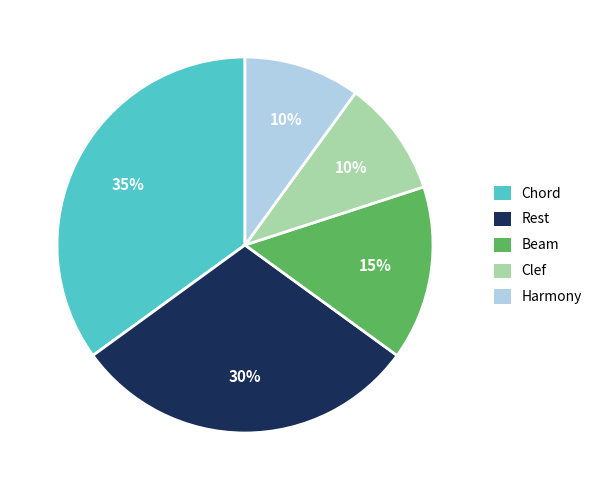

What is the ratio of the value at Chord to the value at Harmony?

3.5